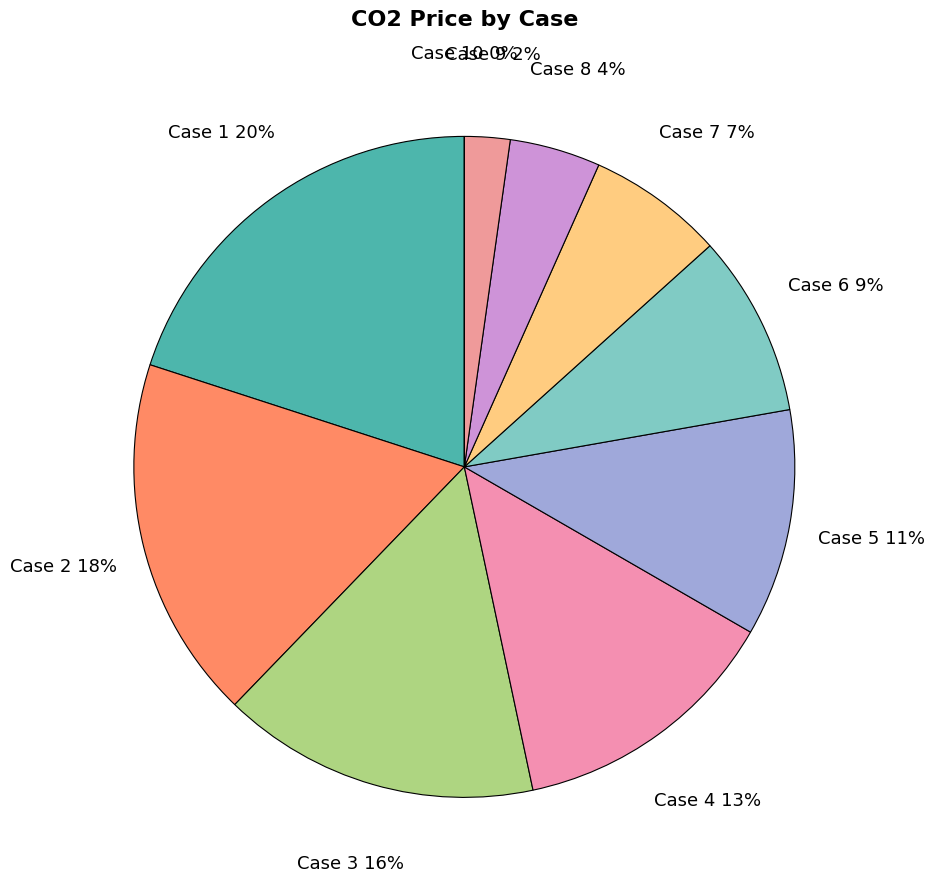

How many segments does this pie chart have?

10